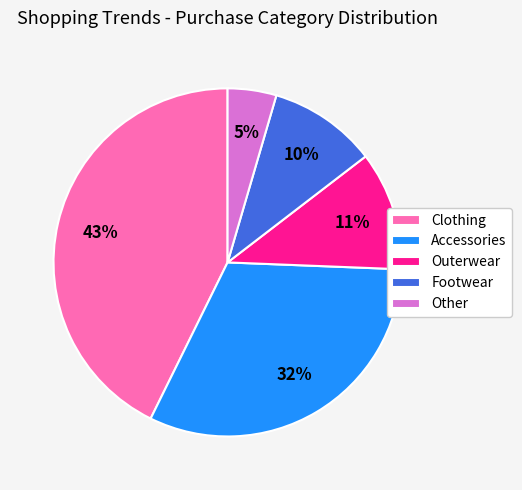

Do Clothing and Footwear together represent more than half of the pie?

Yes